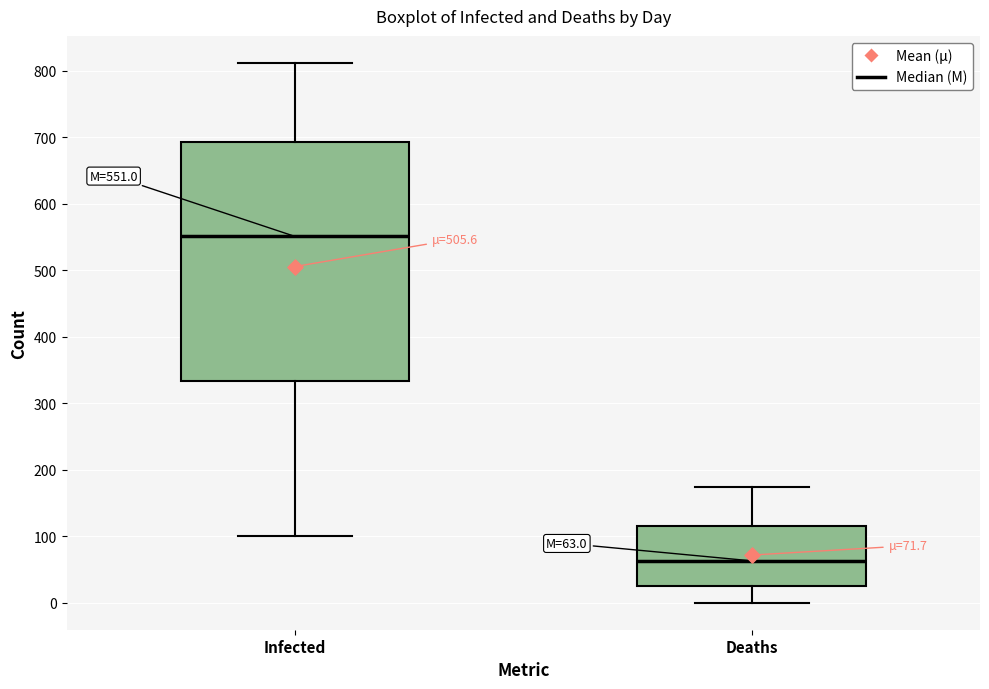

Which box's median line is the lowest?

Deaths